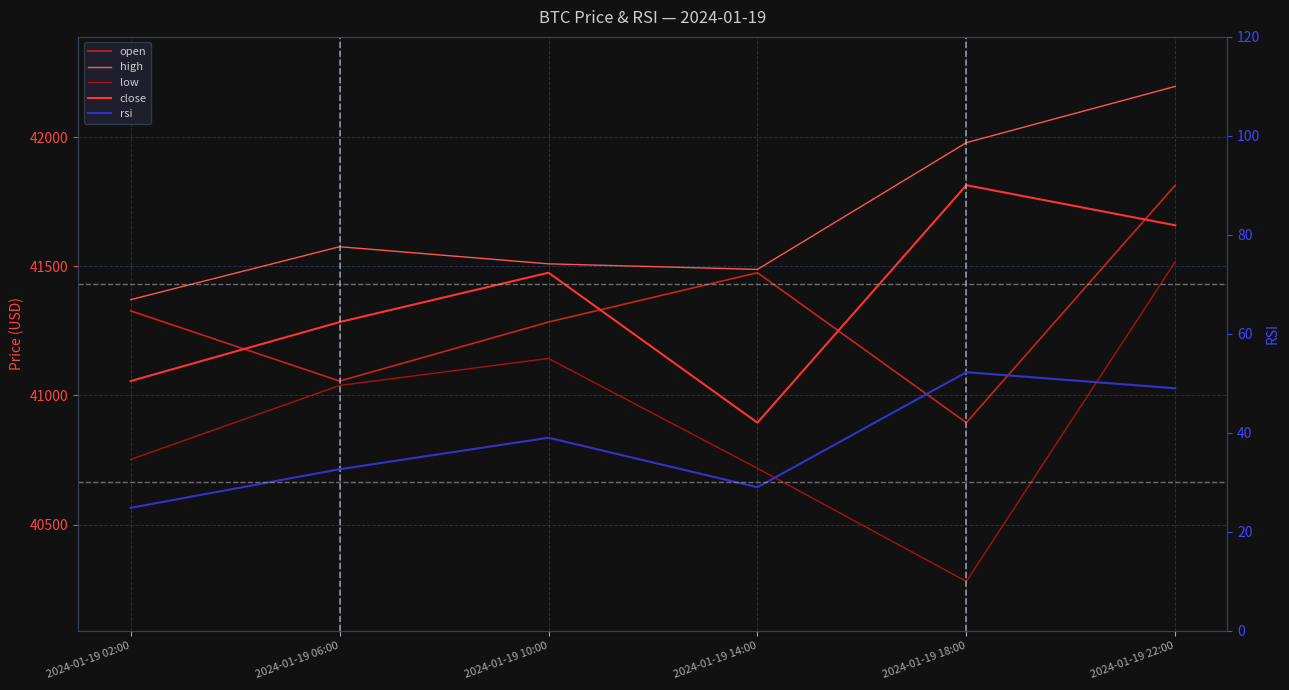

Is it true that low equals 65485.9 at 2024-01-19 02:00?

False